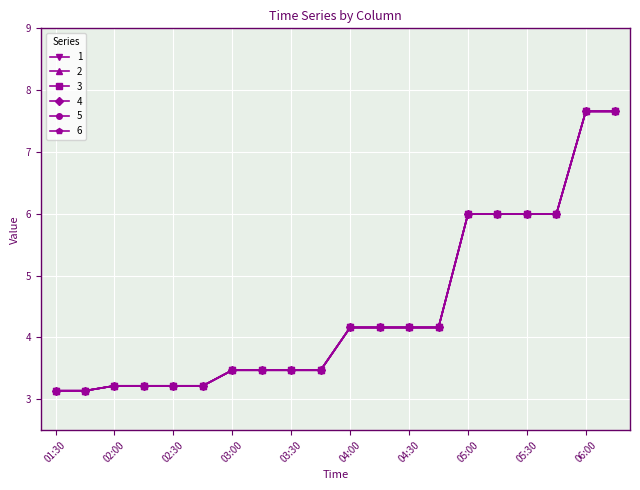

What is the highest value of the 6 series?

7.7